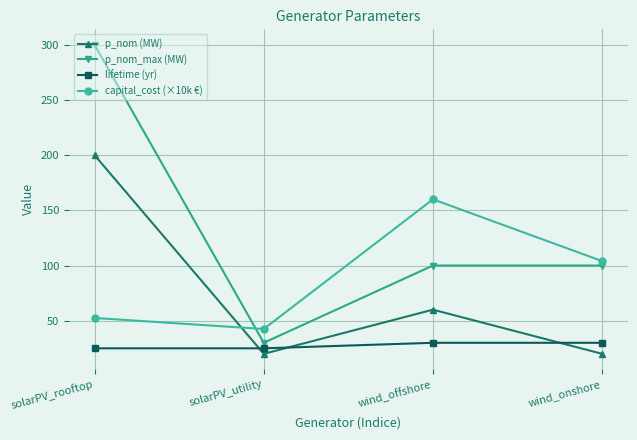

Reading left to right, transcribe all the data shown in this chart.

p_nom (MW): solarPV_rooftop=200.0	solarPV_utility=20.0	wind_offshore=60.0	wind_onshore=20.0
p_nom_max (MW): solarPV_rooftop=300.0	solarPV_utility=30.0	wind_offshore=100.0	wind_onshore=100.0
lifetime (yr): solarPV_rooftop=25.0	solarPV_utility=25.0	wind_offshore=30.0	wind_onshore=30.0
capital_cost (×10k €): solarPV_rooftop=52.5	solarPV_utility=42.5	wind_offshore=160.0	wind_onshore=104.0